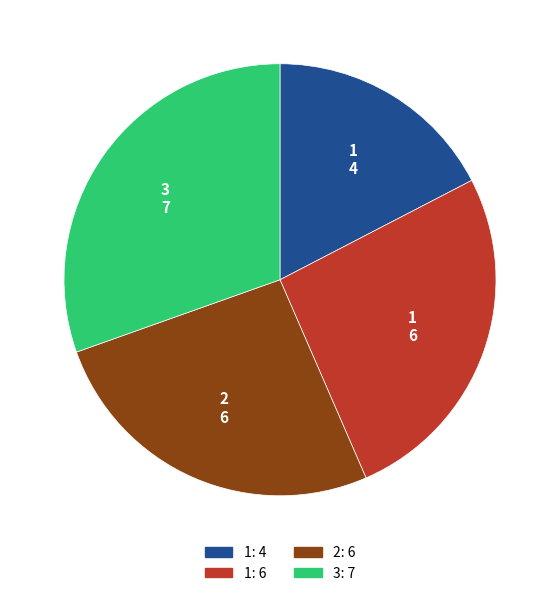

Does any single category account for the majority?

No